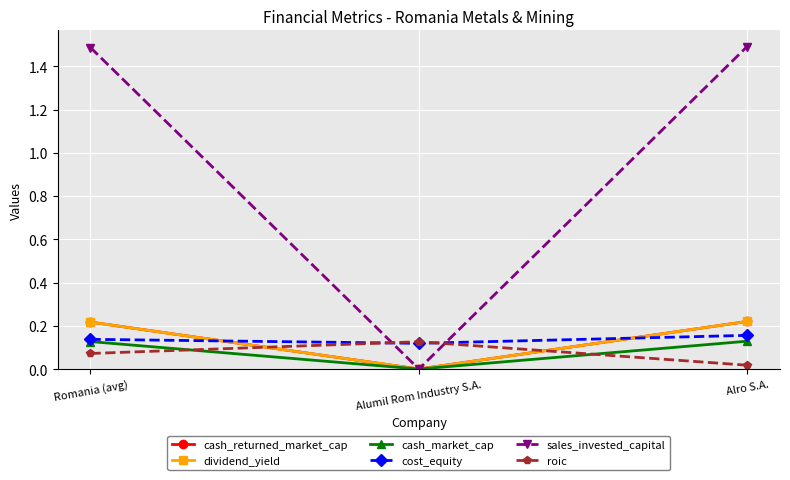

Which series has the largest range (max minus min)?

sales_invested_capital